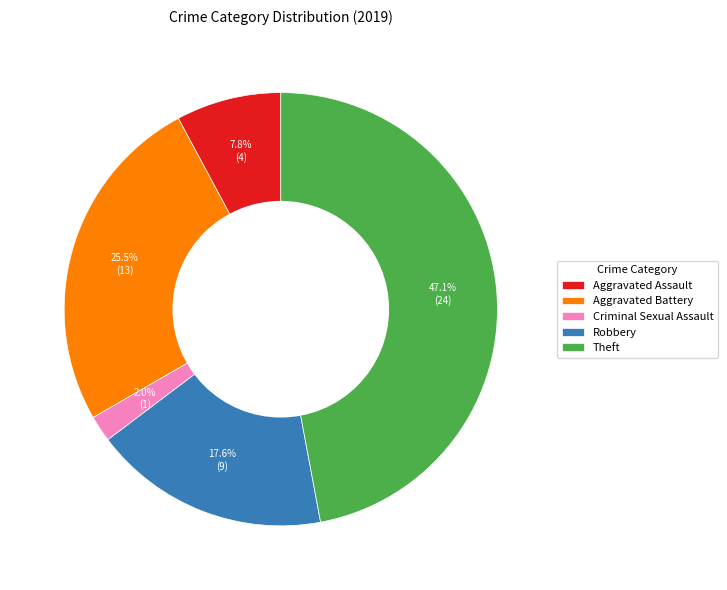

Which has a higher value, Robbery or Aggravated Assault?

Robbery